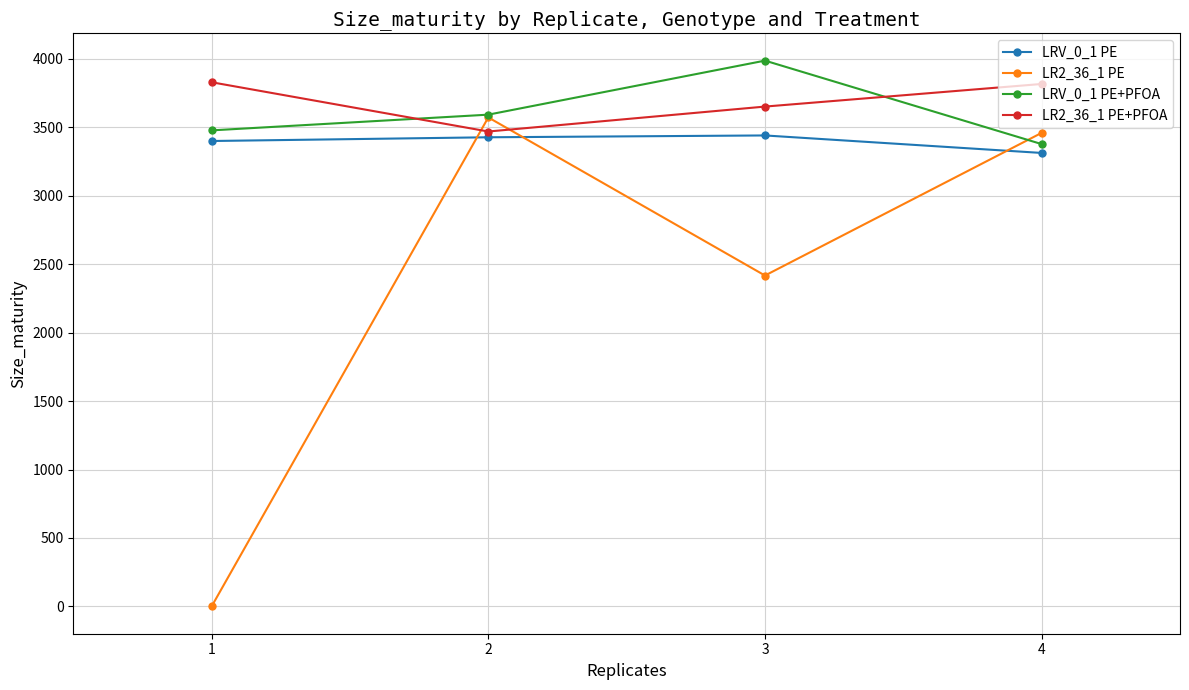

How many data points in LR2_36_1 PE are less than 3459?

2